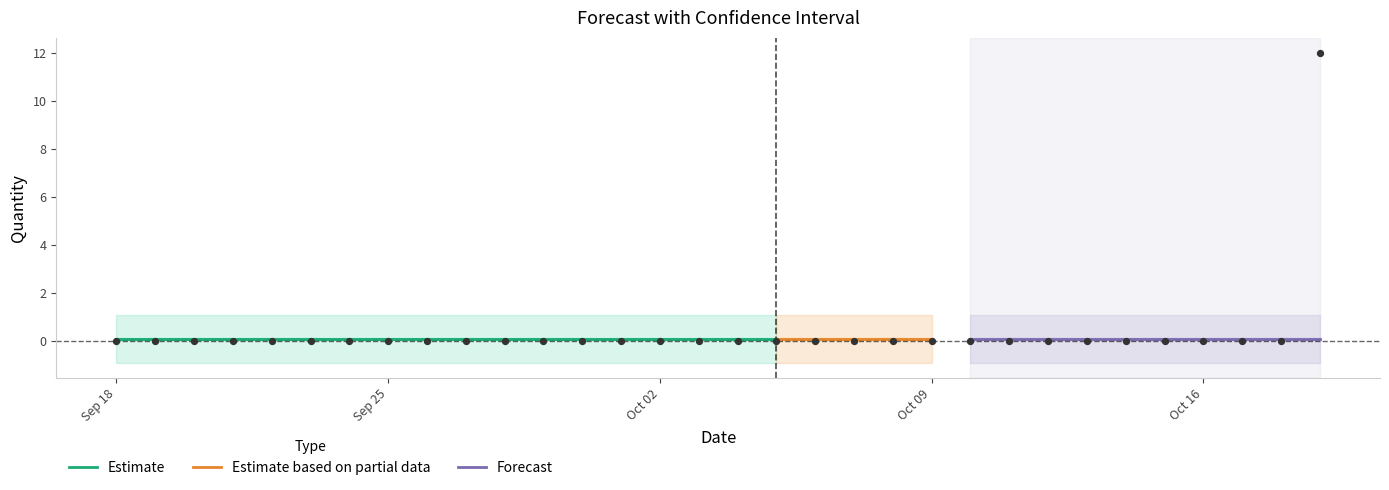

At how many categories does at least one series exceed 2?

1